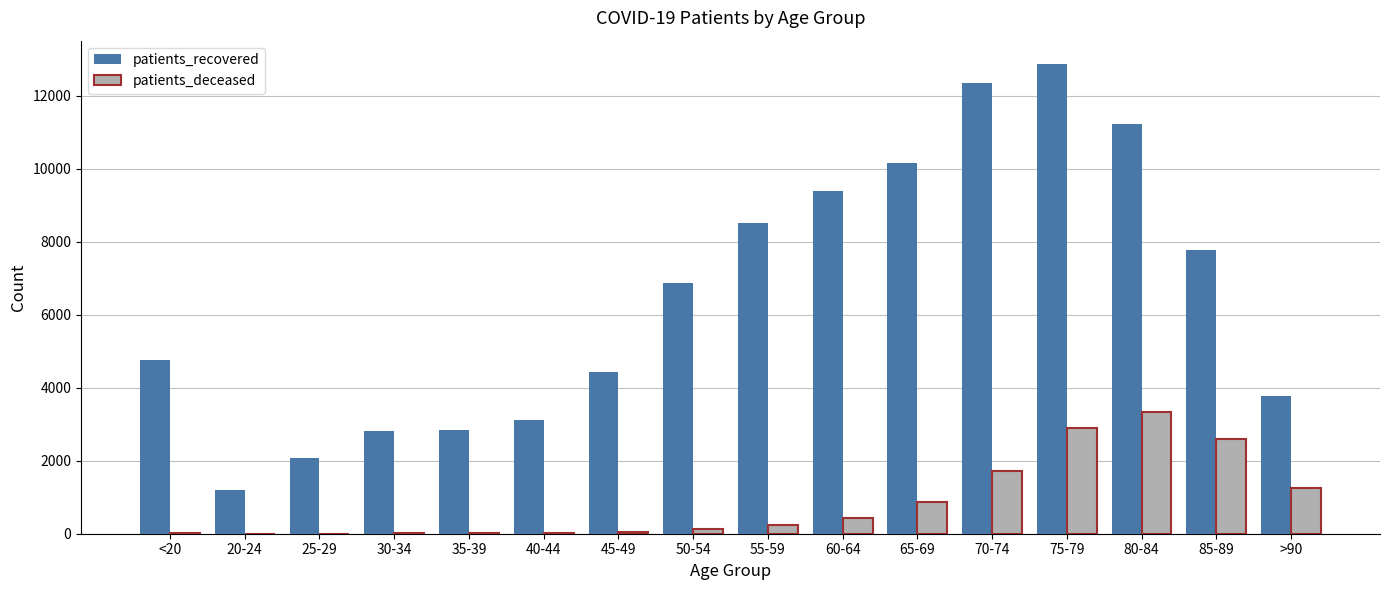

What is the highest value of the patients_recovered series?

12862